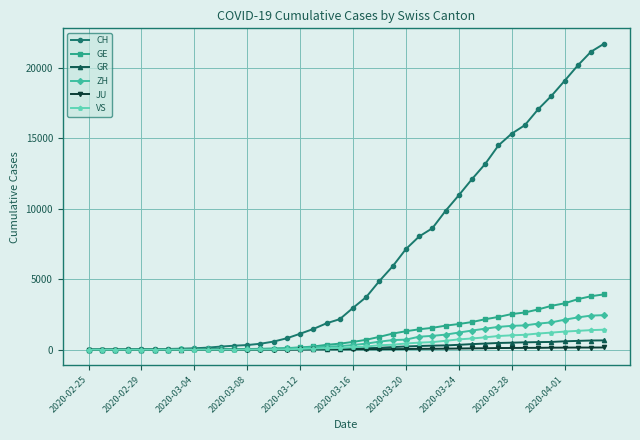

Which series has the widest spread of values?

CH